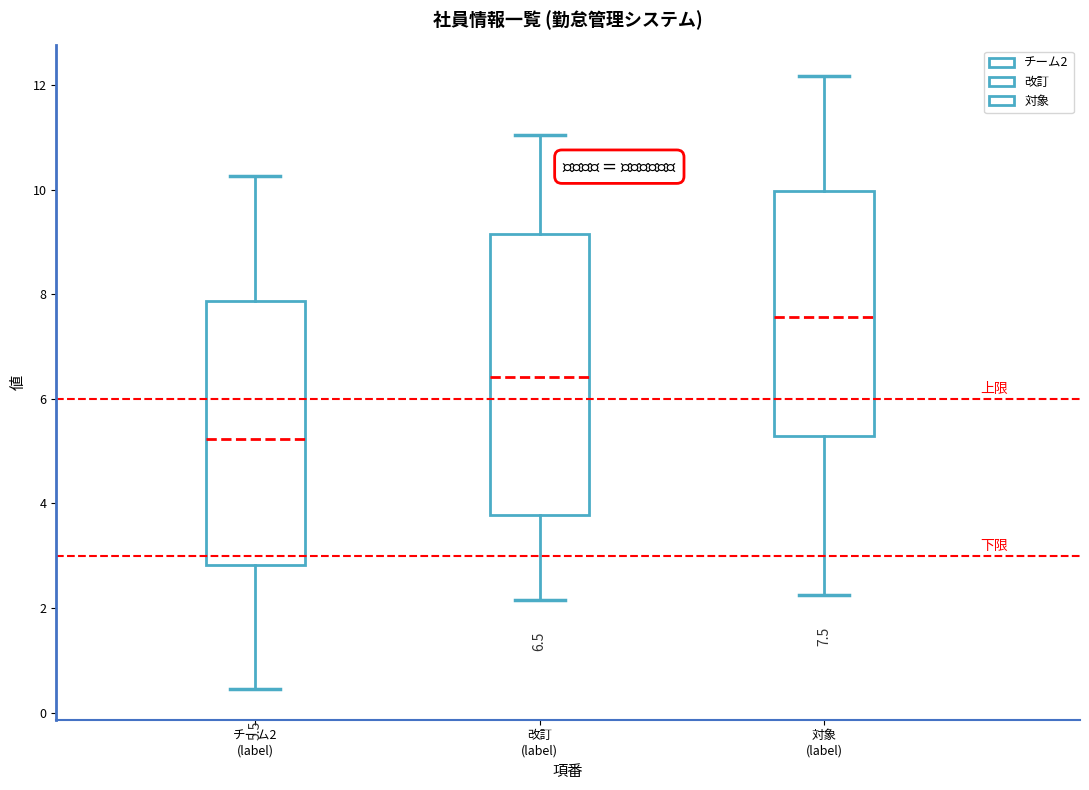

Which box is the tallest, from its lower edge to its upper edge?

改訂 (label)